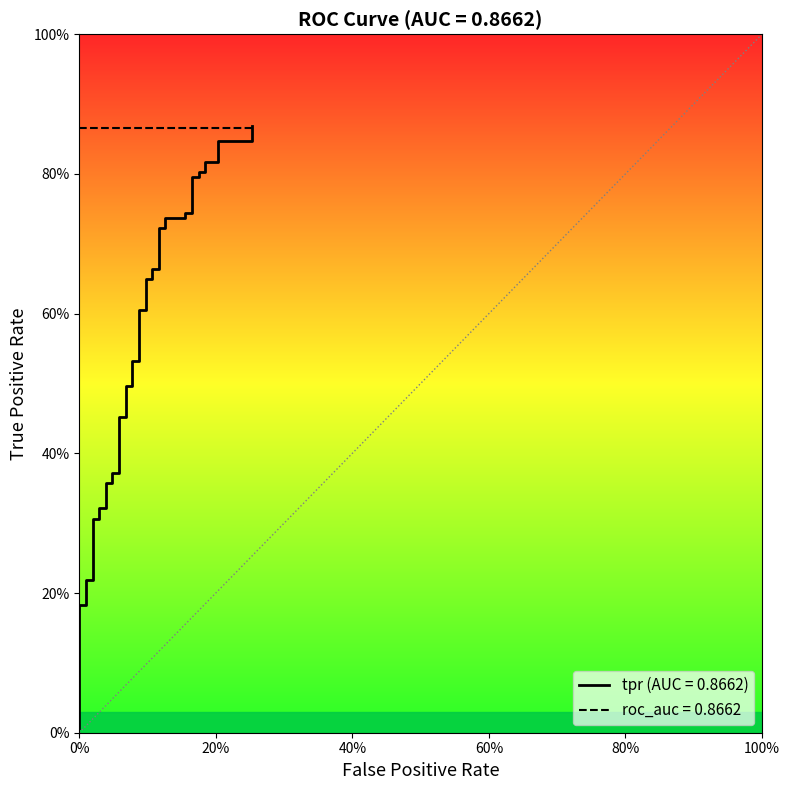

What is the difference between the maximum and minimum values?

0.9